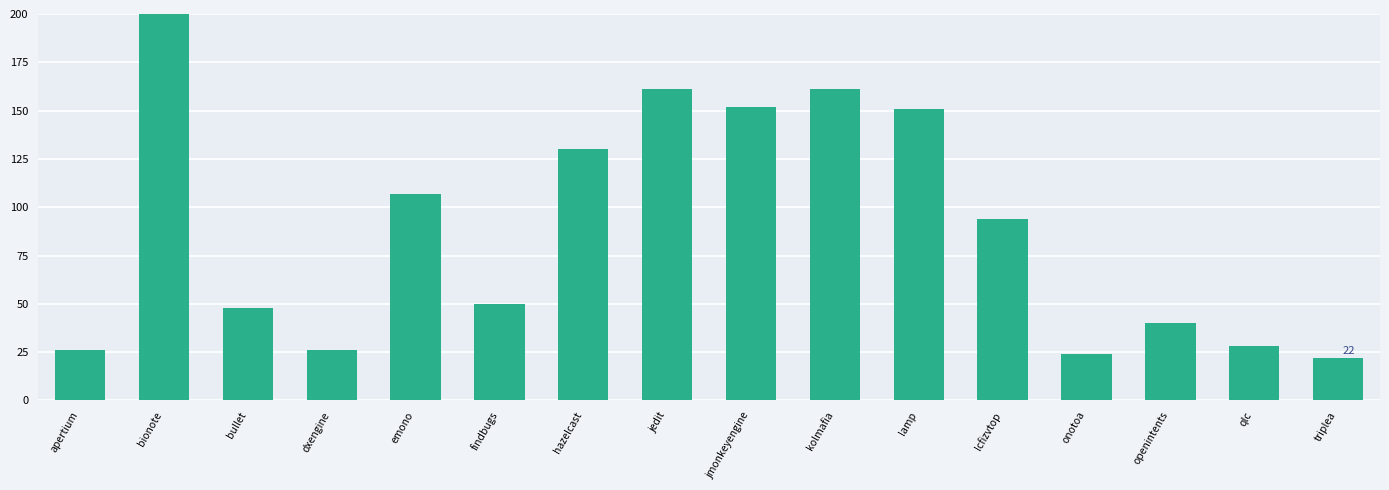

Which category has the lowest value across all series?

triplea